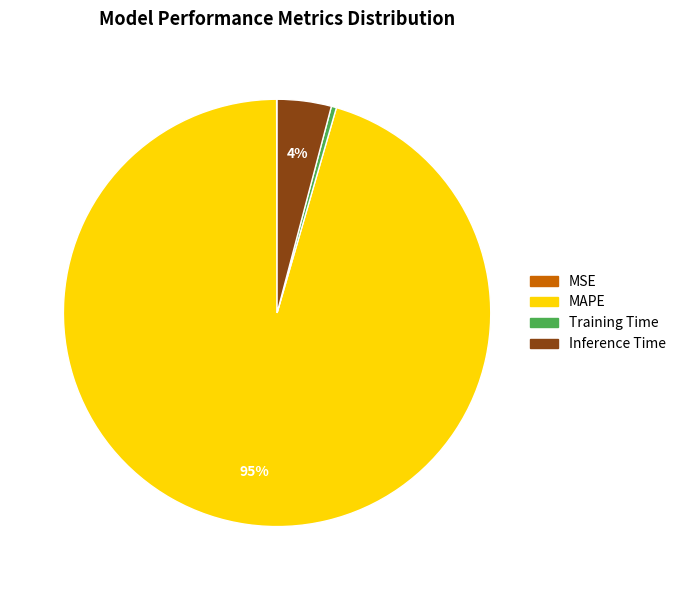

To the nearest percent, what percentage of the pie is Inference Time?

4%